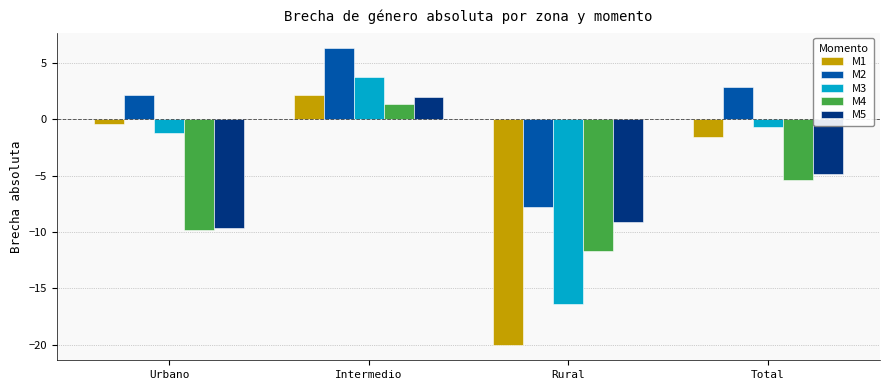

Rank the series at Rural from lowest to highest value.

M1, M3, M4, M5, M2